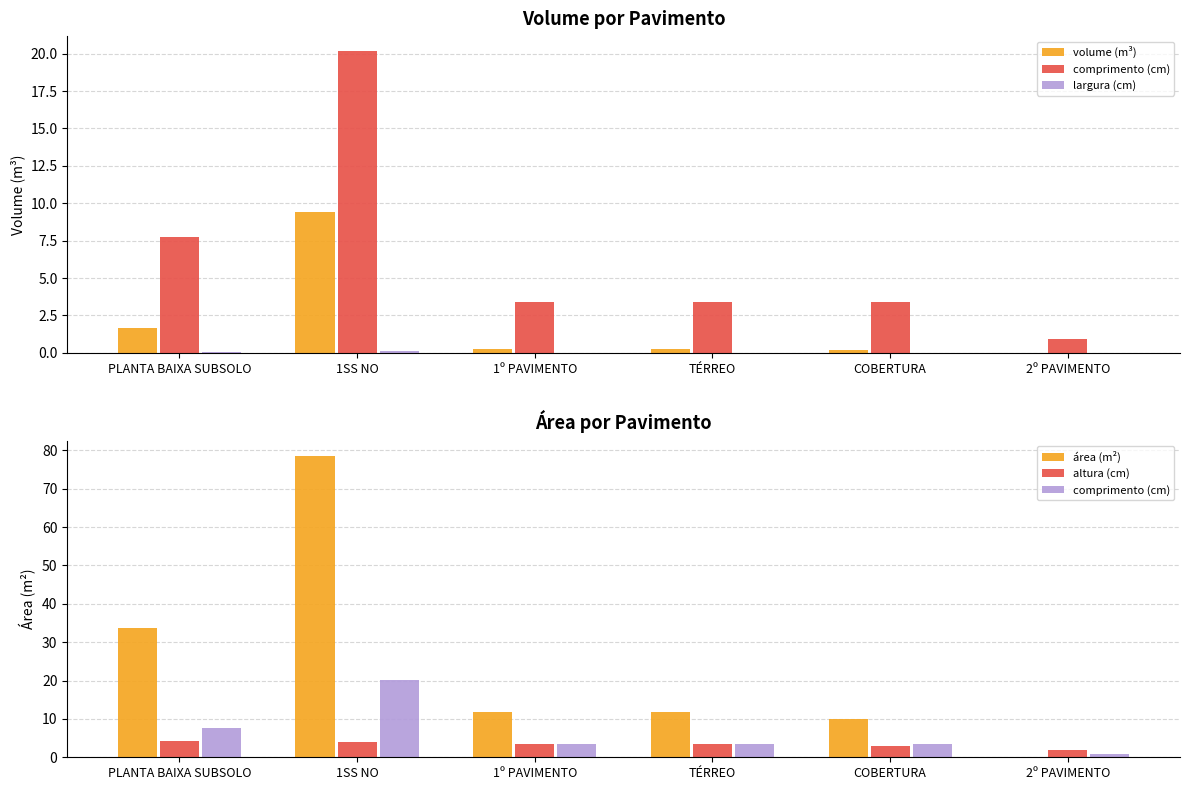

The value of comprimento (cm) at 2º PAVIMENTO is 0.9. True or false?

True